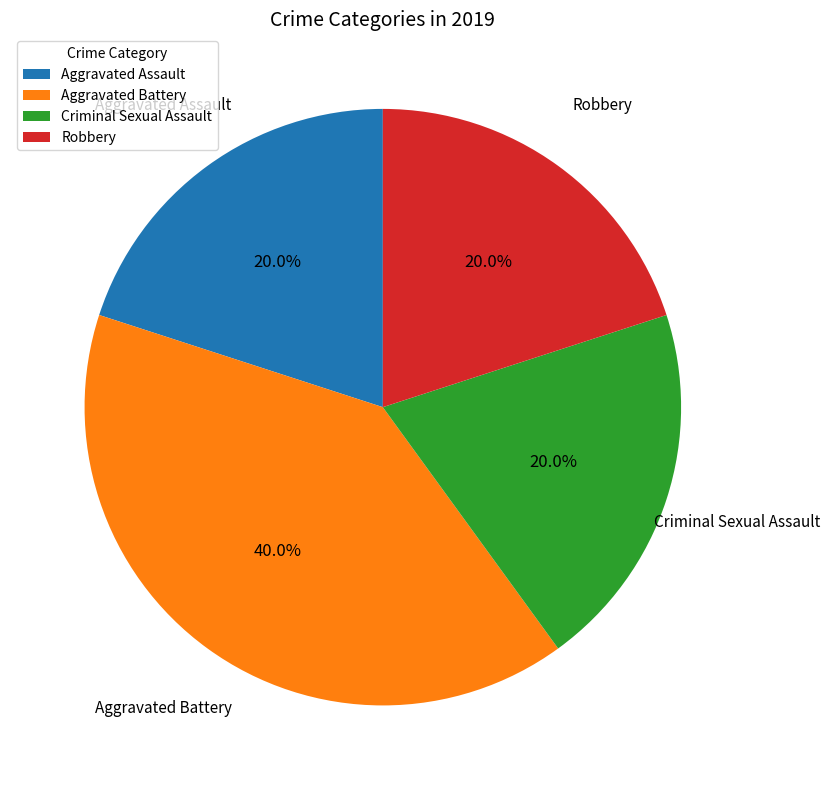

Is it true that Criminal Sexual Assault is 20% of the pie?

True